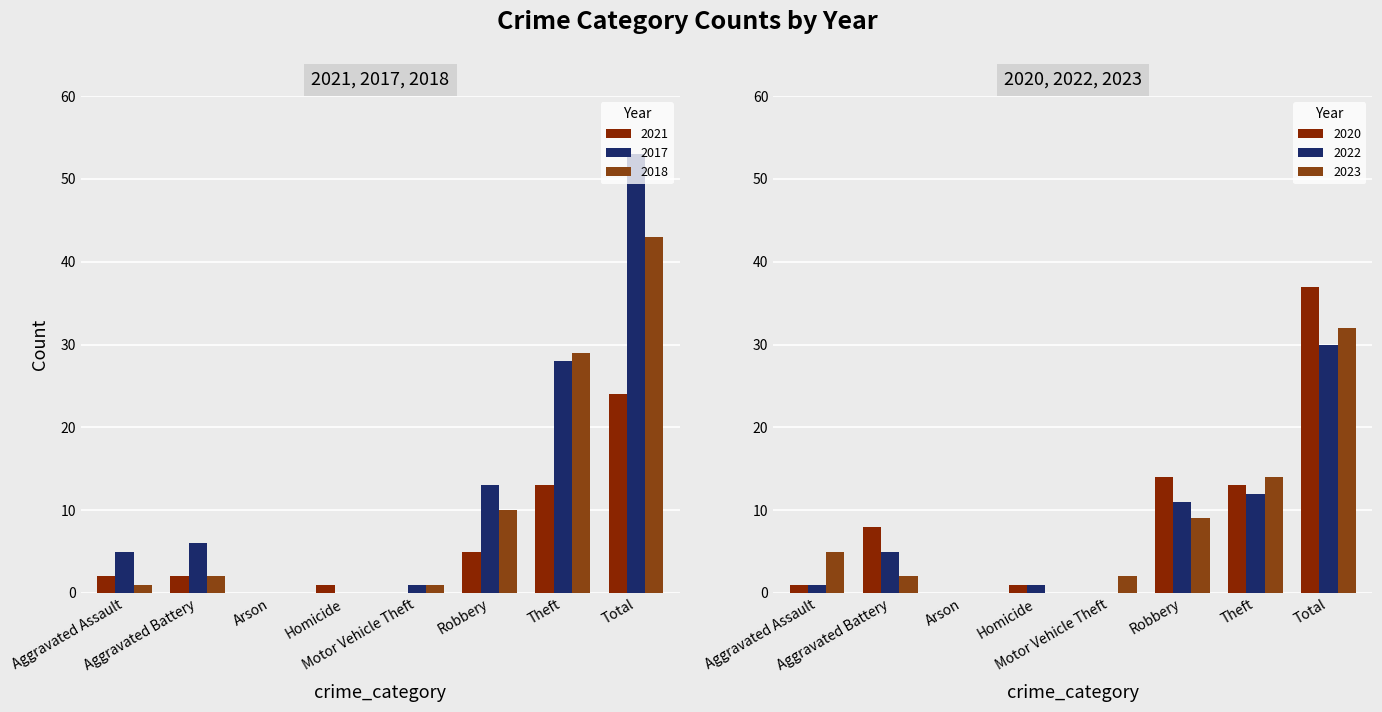

How many data points does each series have?

8